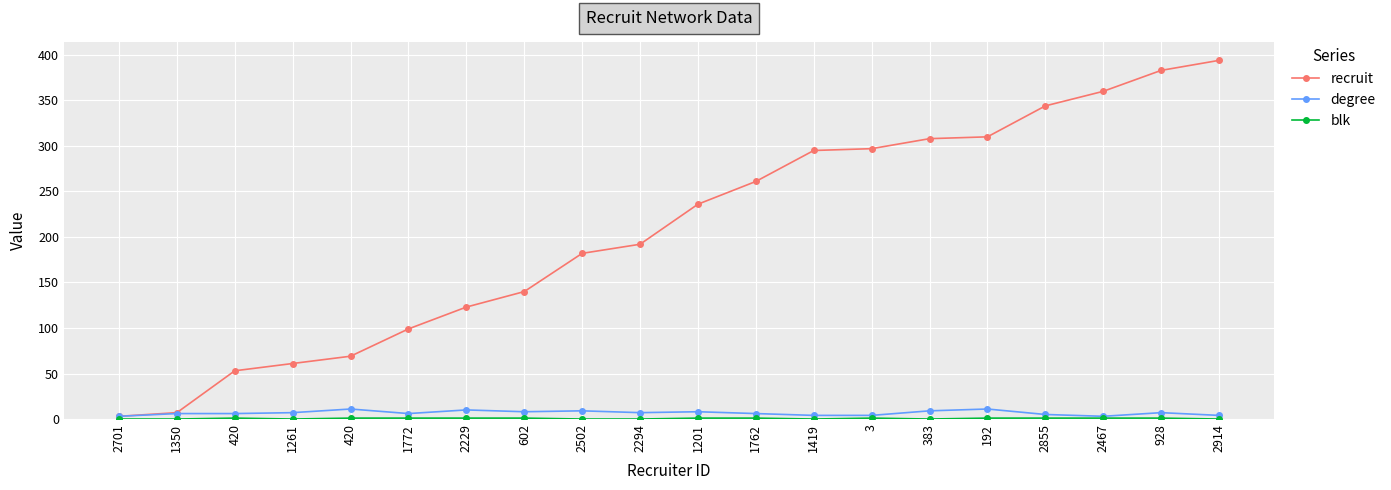

What value does the recruit series have at 1350, to the nearest 5?

5